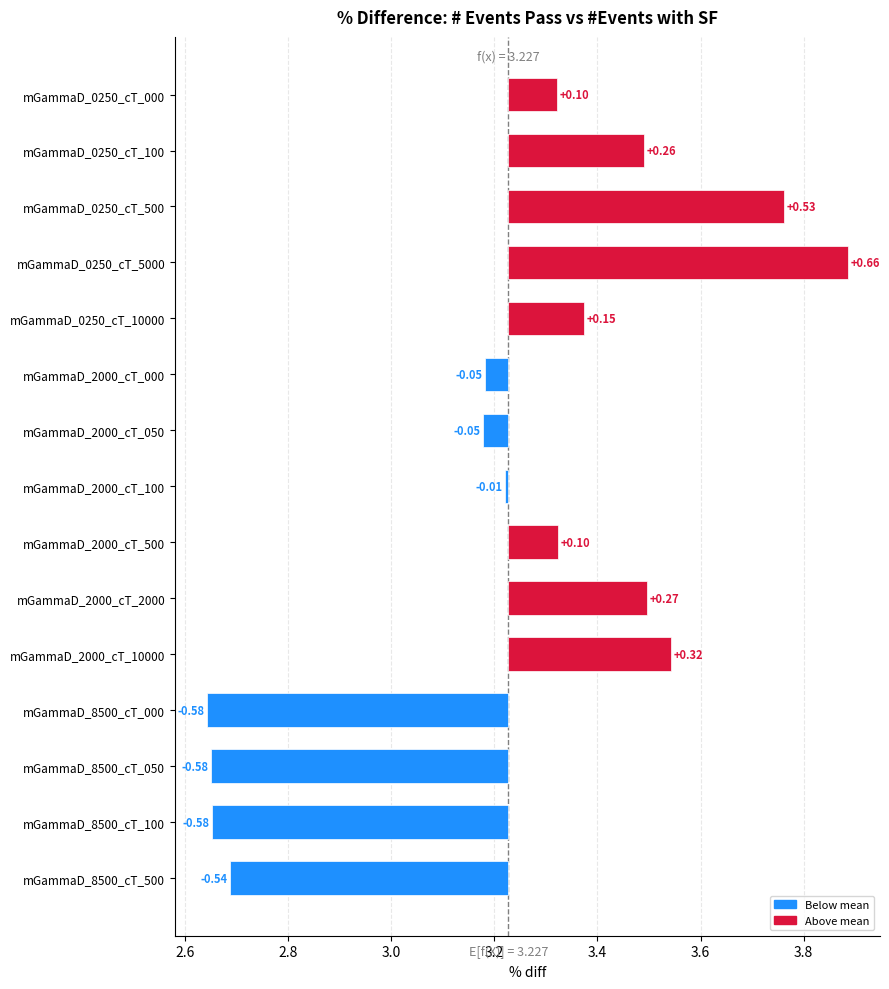

How many data points are less than 0?

7